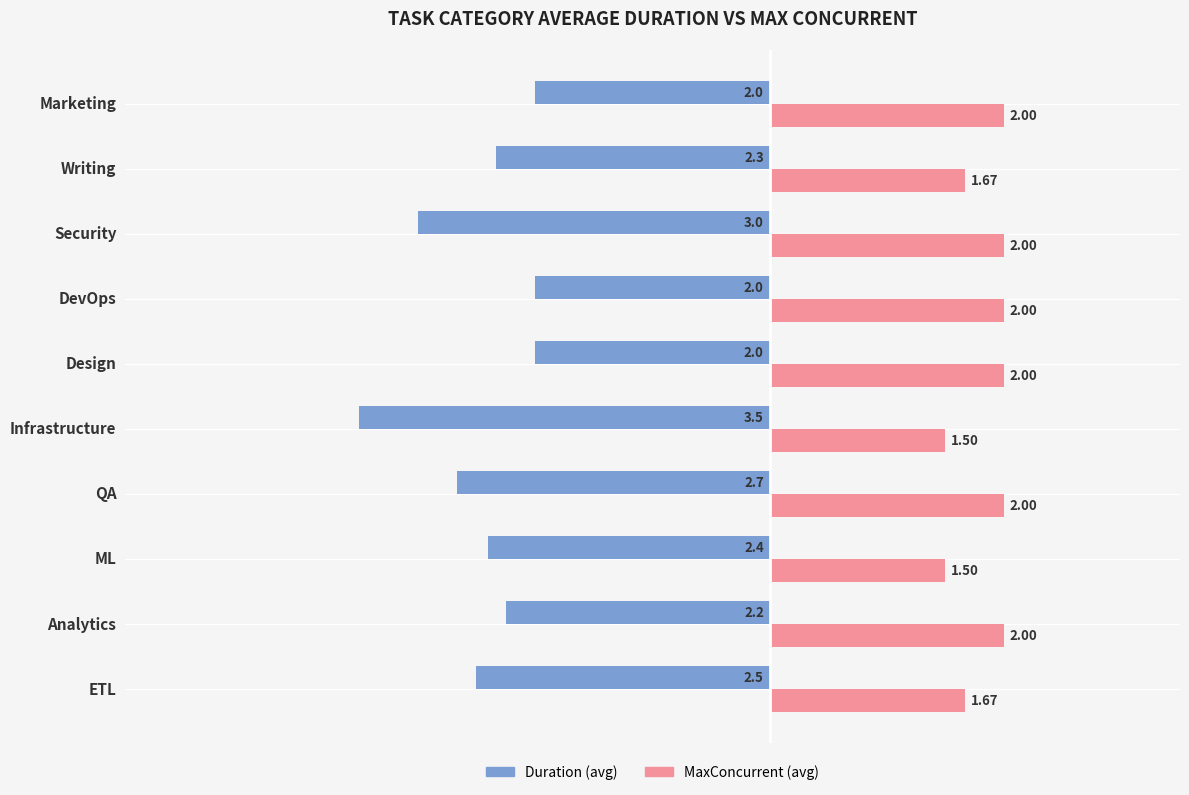

Which label corresponds to the smallest value in the chart?

Infrastructure